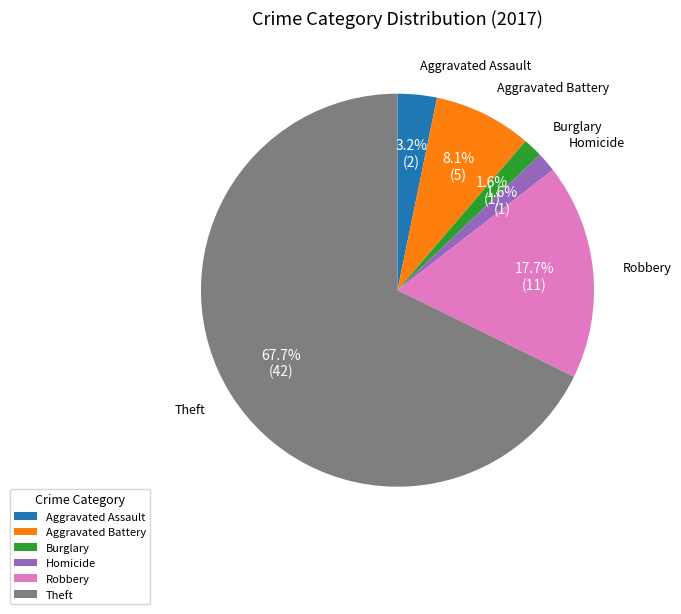

Is Aggravated Battery the majority of the pie?

No